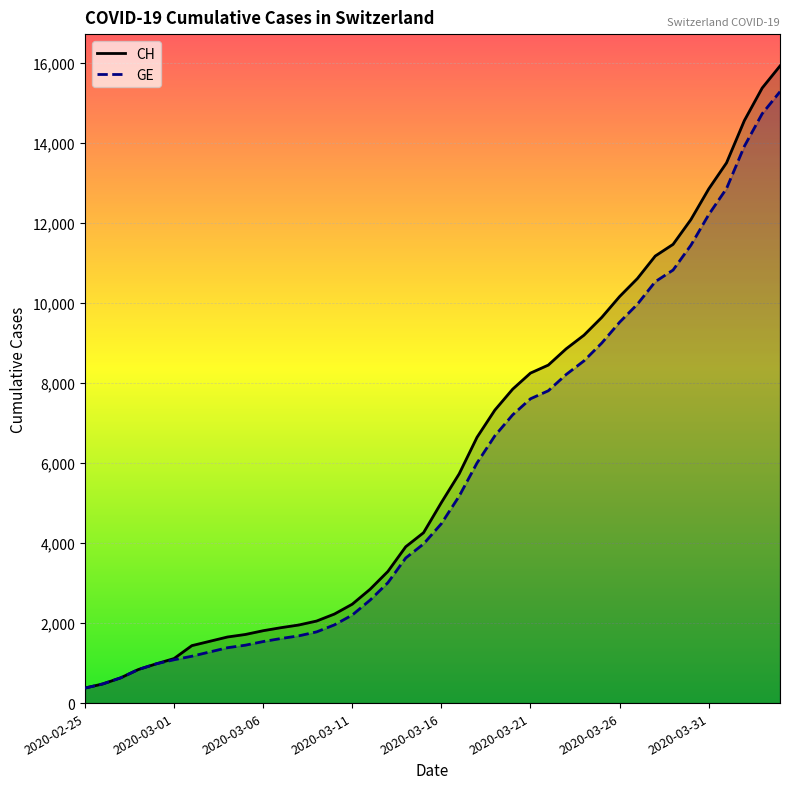

At which category is the sum across all series the highest?

39